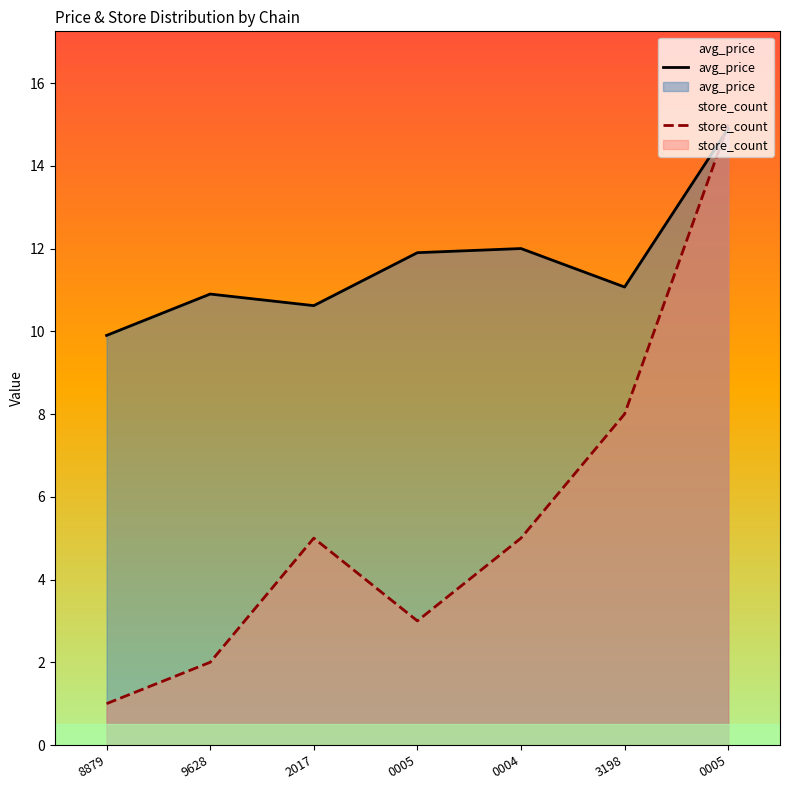

How many intersections are there between avg_price and store_count?

1